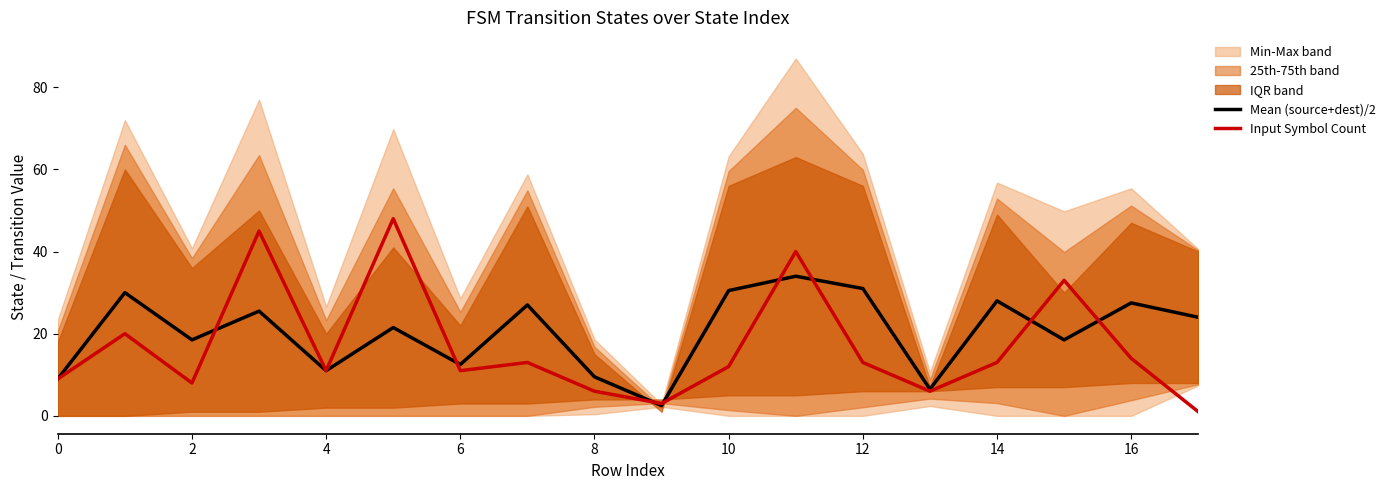

At which category is the sum across all series the highest?

11